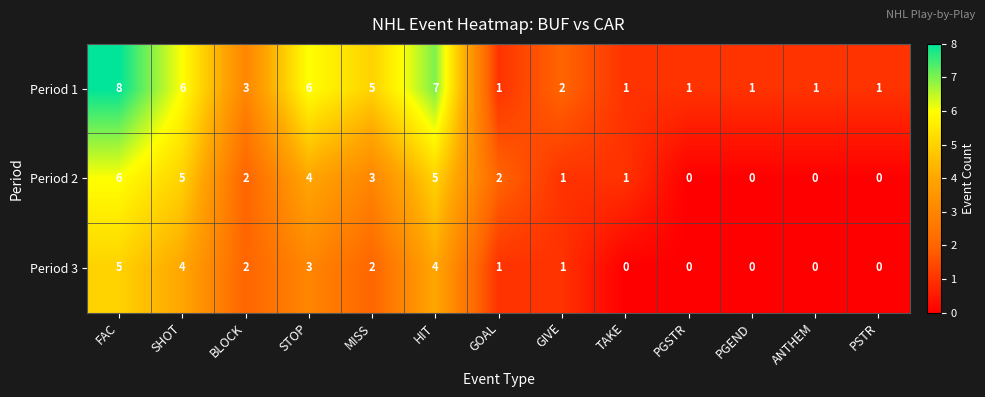

Which series has the largest total across all categories?

Period 1